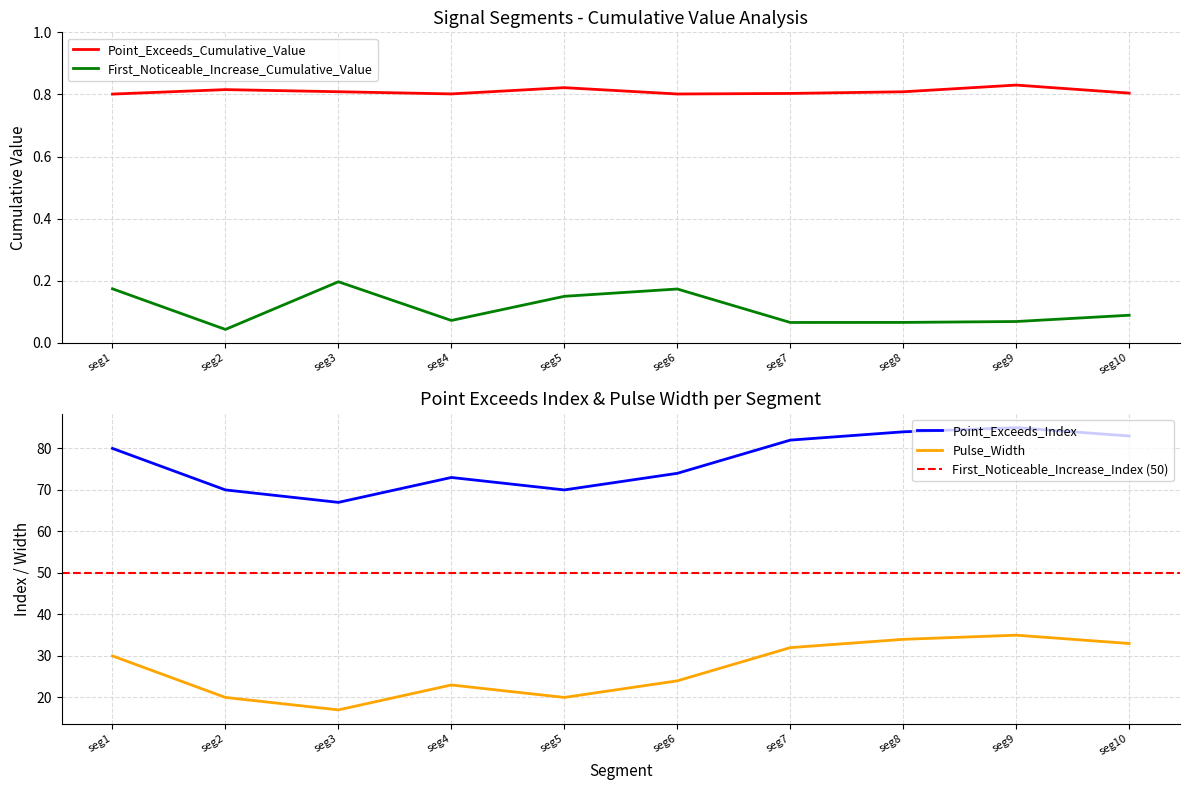

True or false: Point_Exceeds_Cumulative_Value and First_Noticeable_Increase_Cumulative_Value intersect in this chart.

False